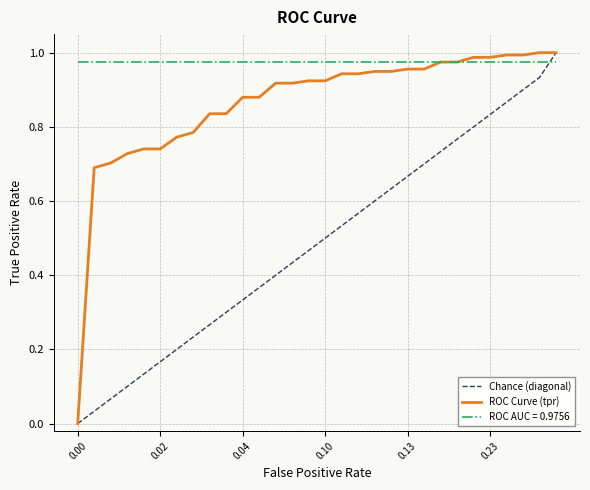

Which series has the largest total across all categories?

ROC AUC = 0.9756